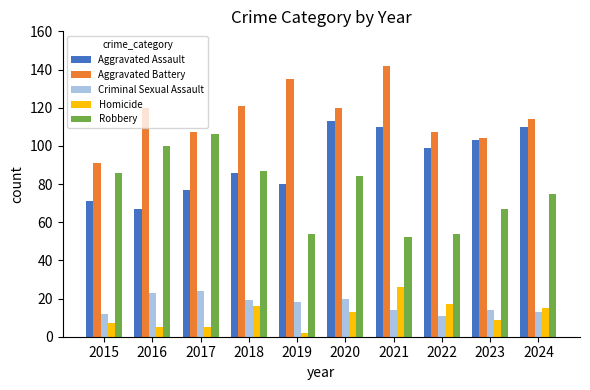

Is it true that Robbery equals 54 at 2019?

True